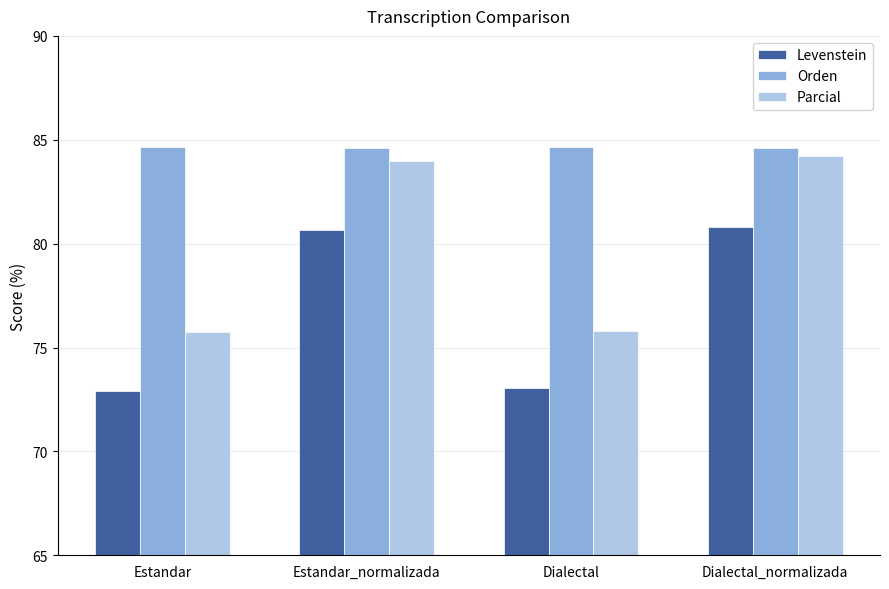

What is the label of the 4th bar from the left?

Dialectal_normalizada